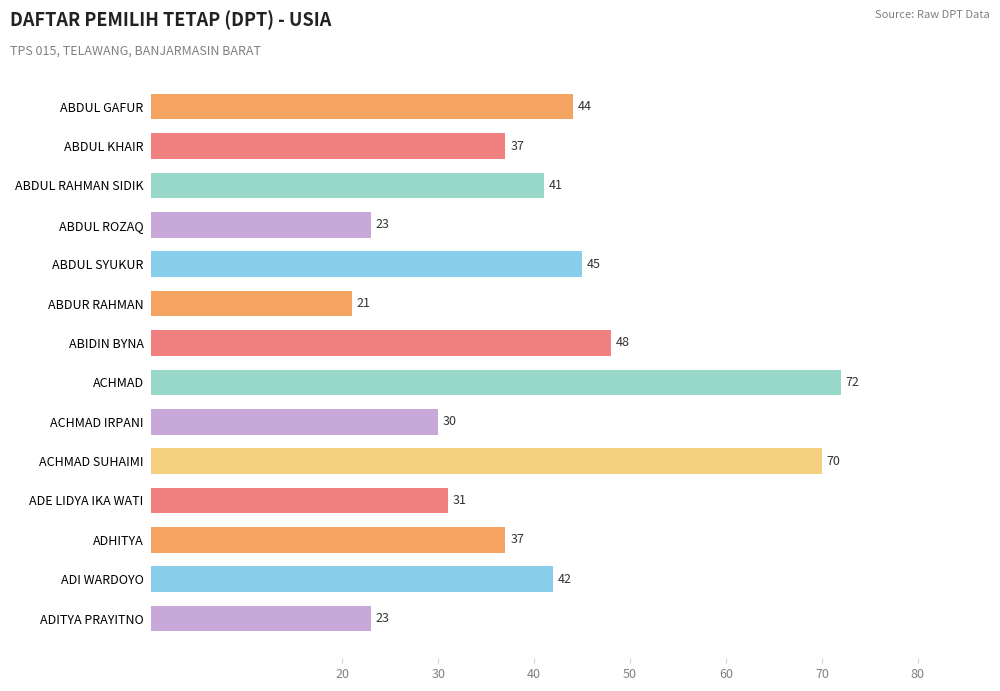

What is the sum of all values?

564